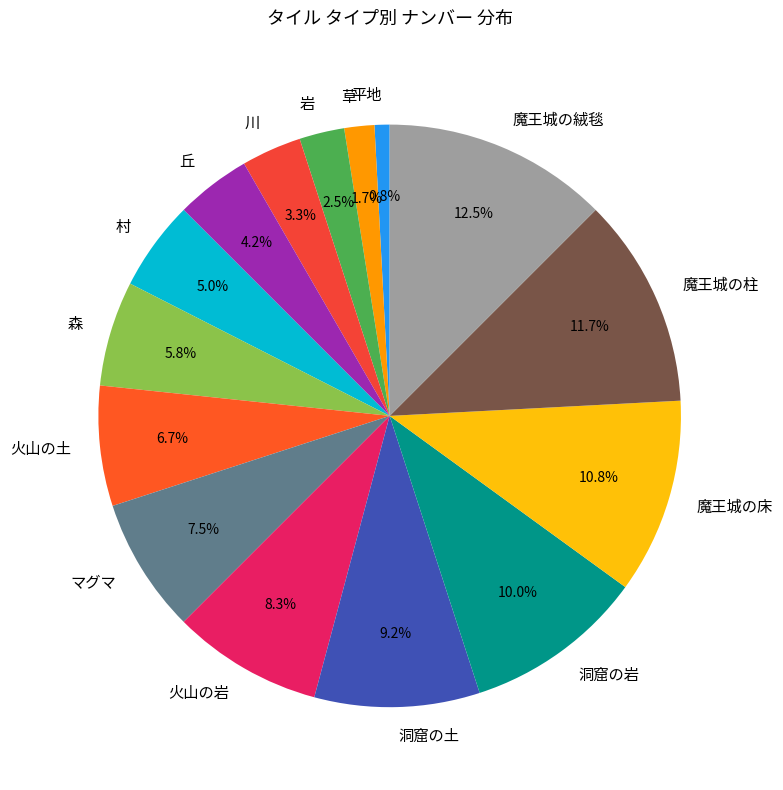

Which has a higher value, 川 or 丘?

丘